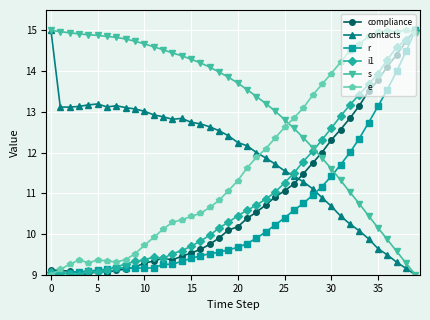

What is the value of the s point at the 10th from the left?

14.7